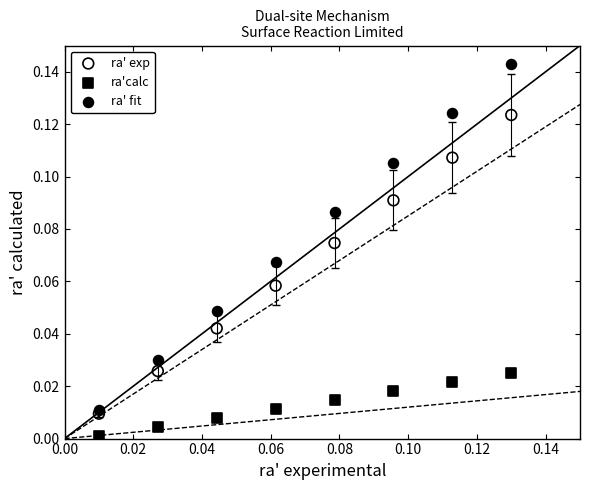

Which series contains the highest Y value?

ra' fit